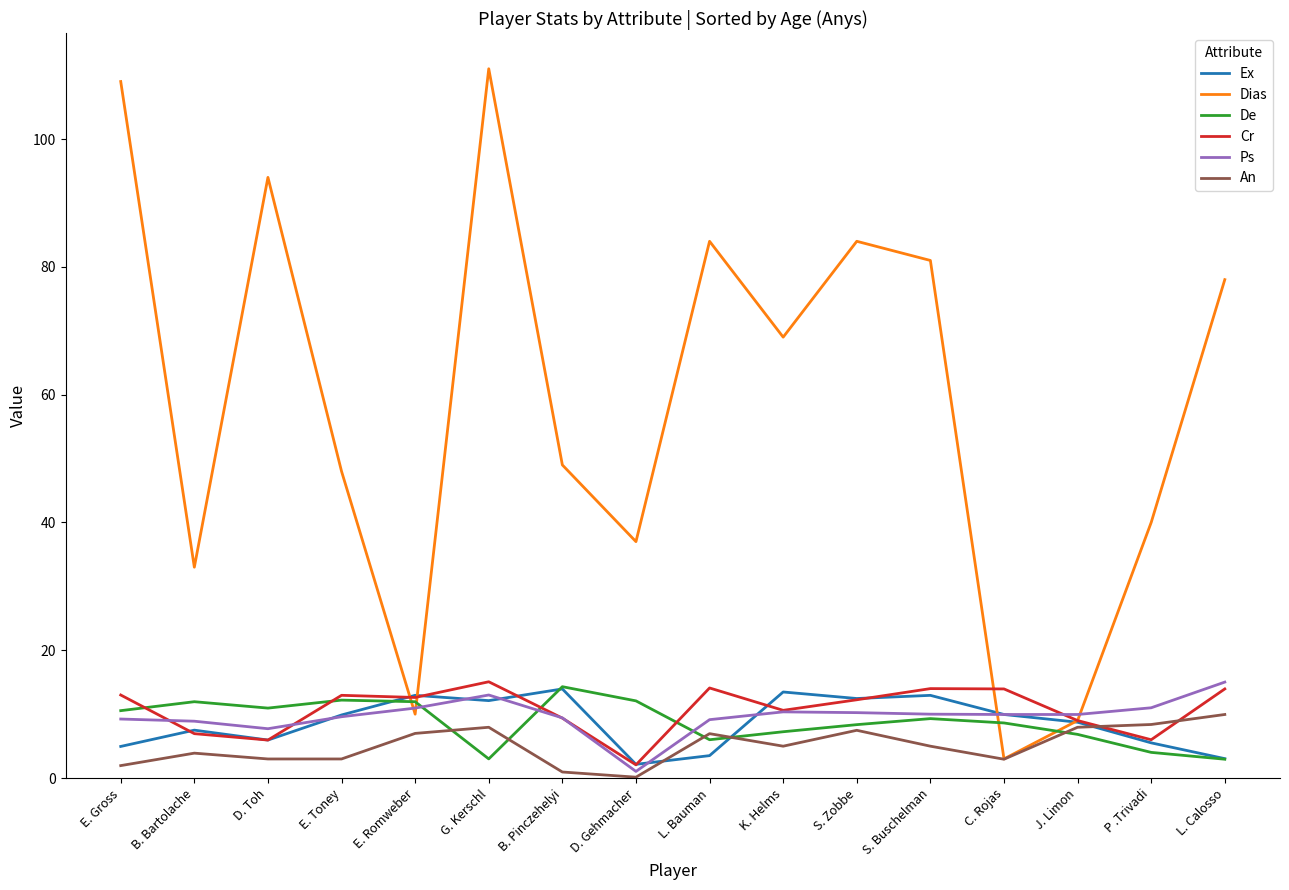

What is the total value across all series at K. Helms?

115.7